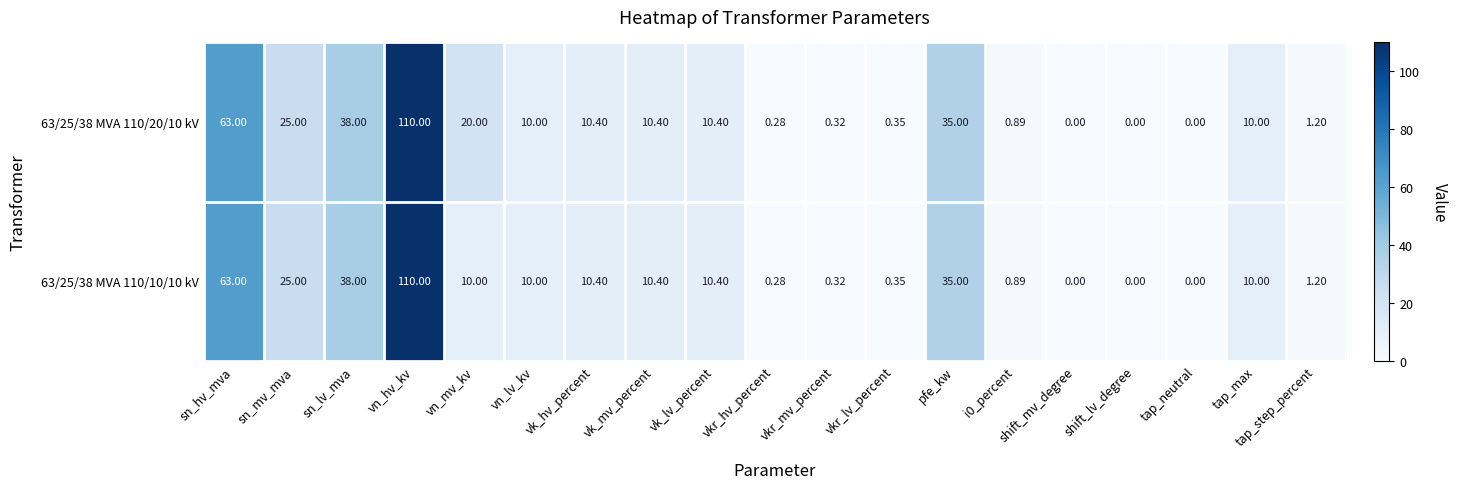

At which label does 63/25/38 MVA 110/10/10 kV reach its peak?

vn_hv_kv